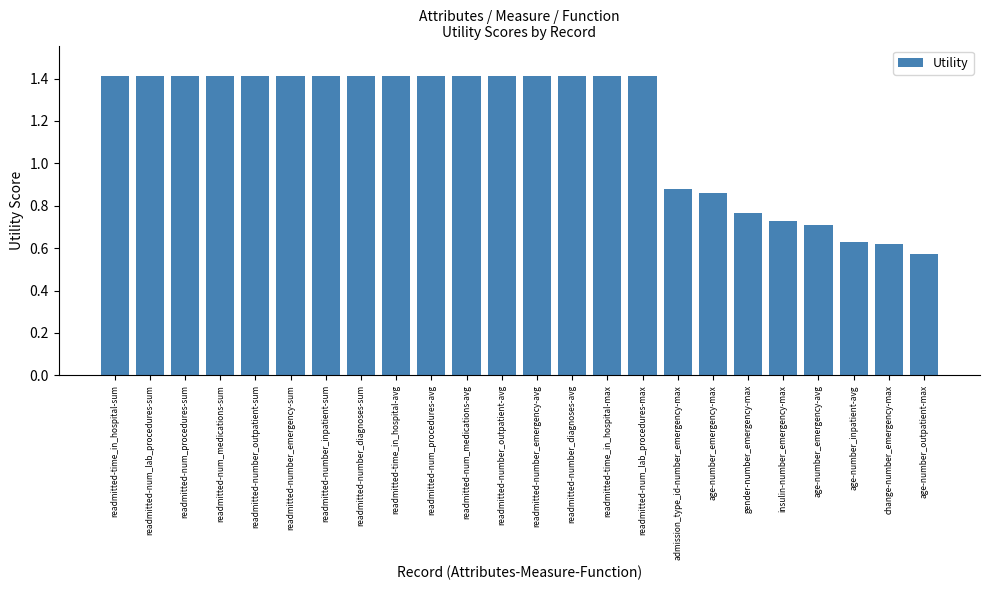

What is the ratio of the value at readmitted-time_in_hospital-max to the value at readmitted-num_medications-sum?

1.0